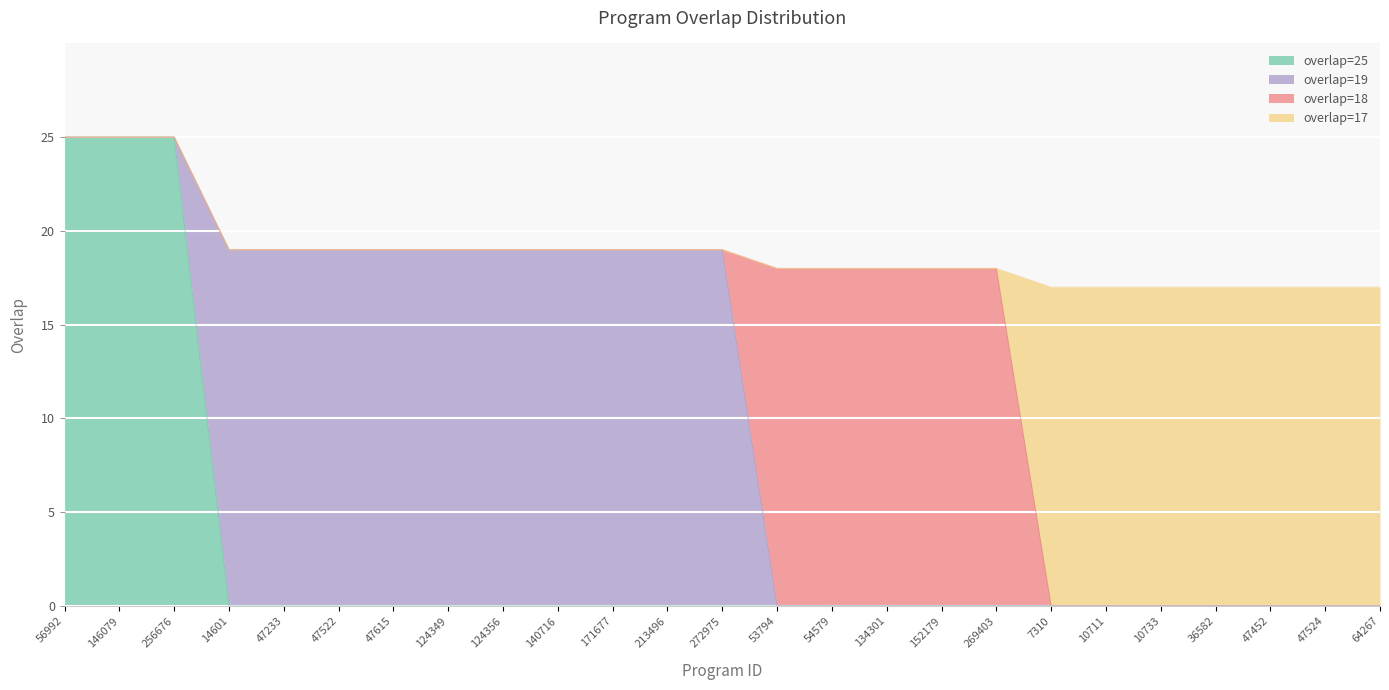

How many data points are above 19?

3